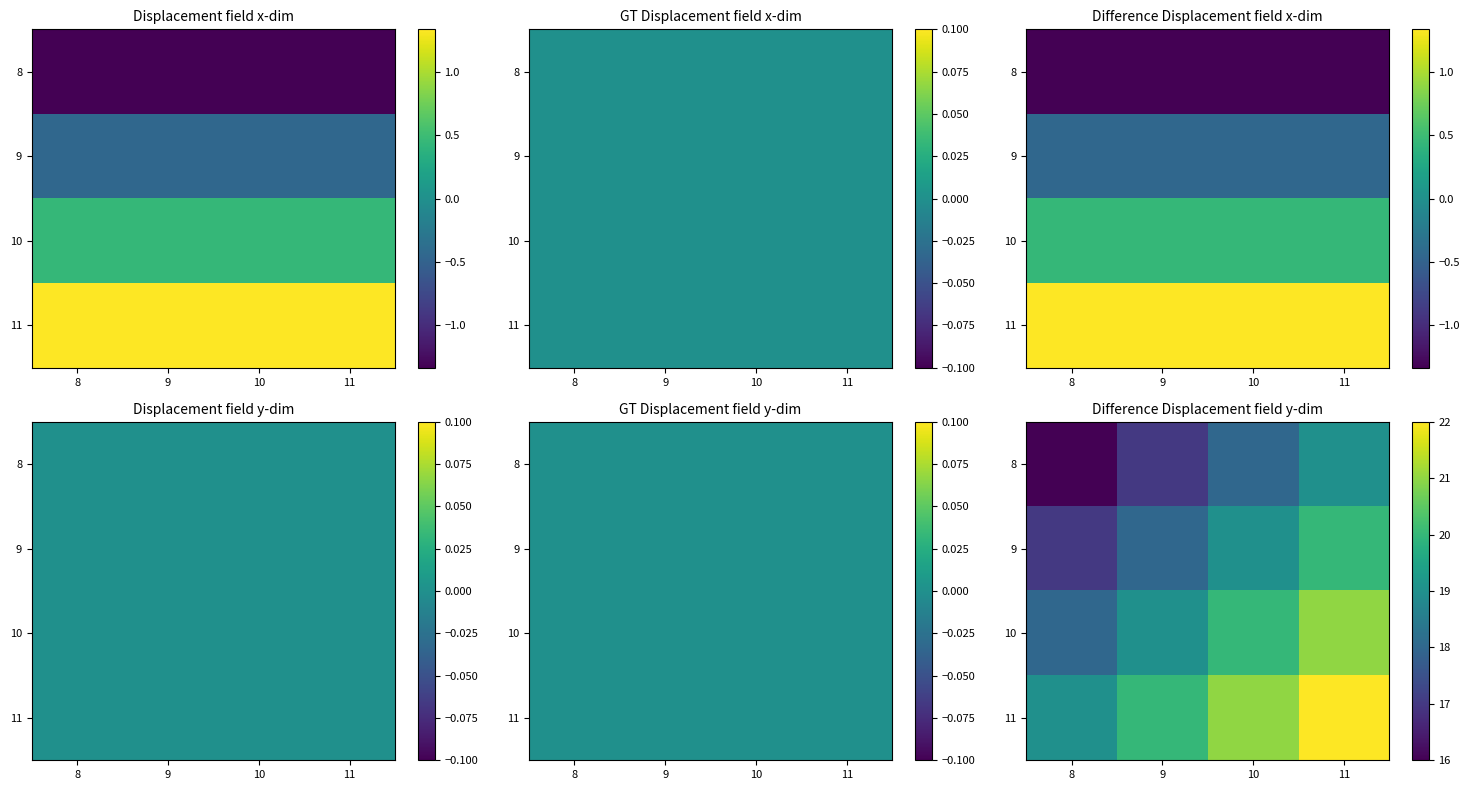

The 10 series shows 18 at 8. True or false?

True